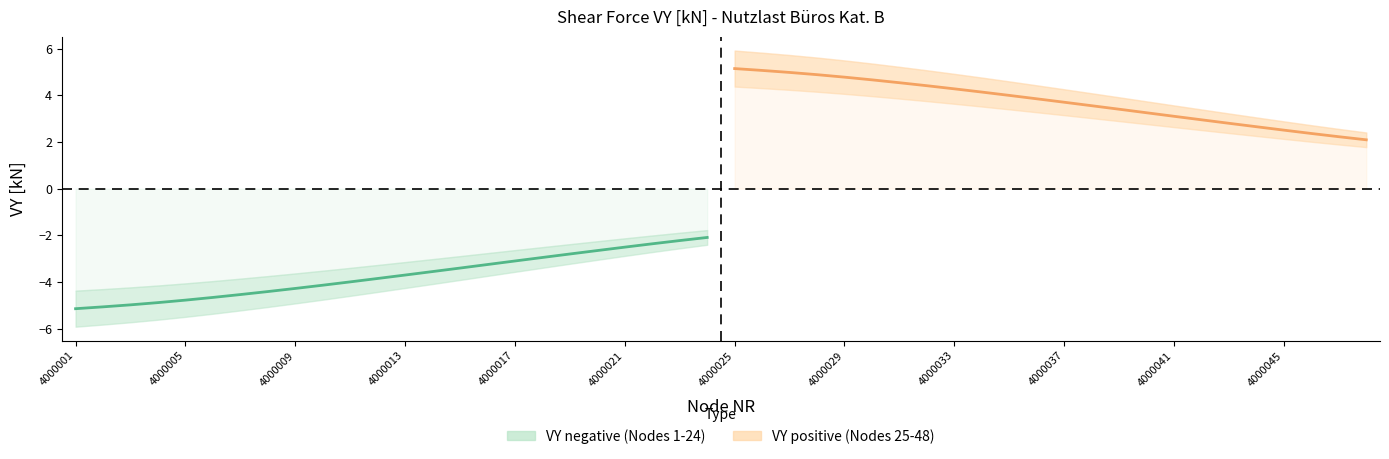

Does the chart have visible grid lines?

No